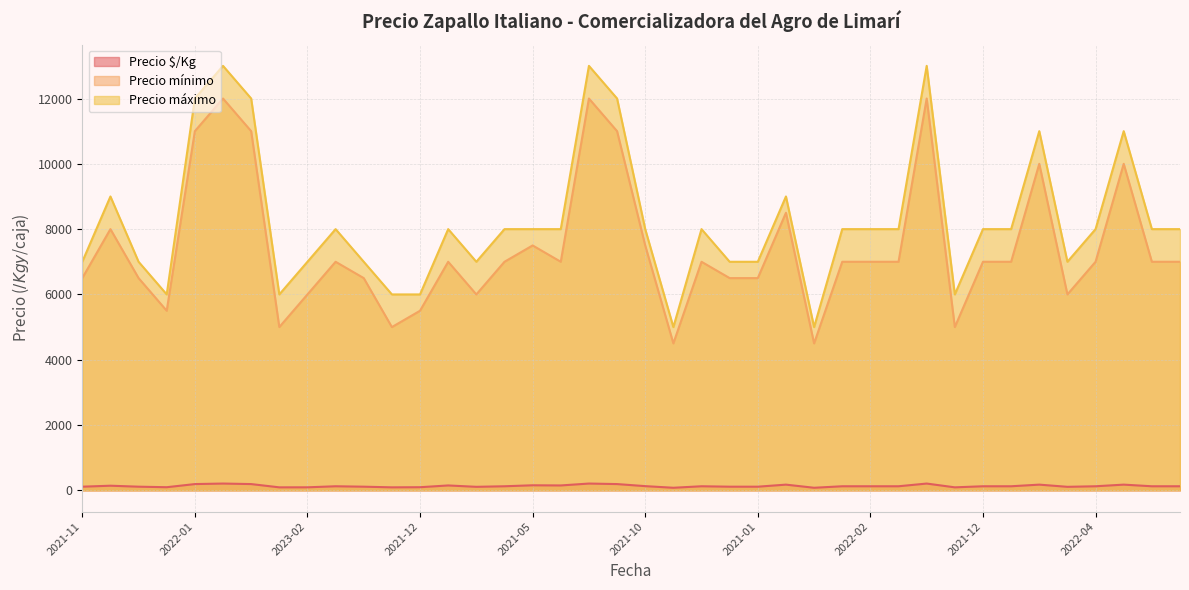

What is the total value across all series at 2022-05?

25208